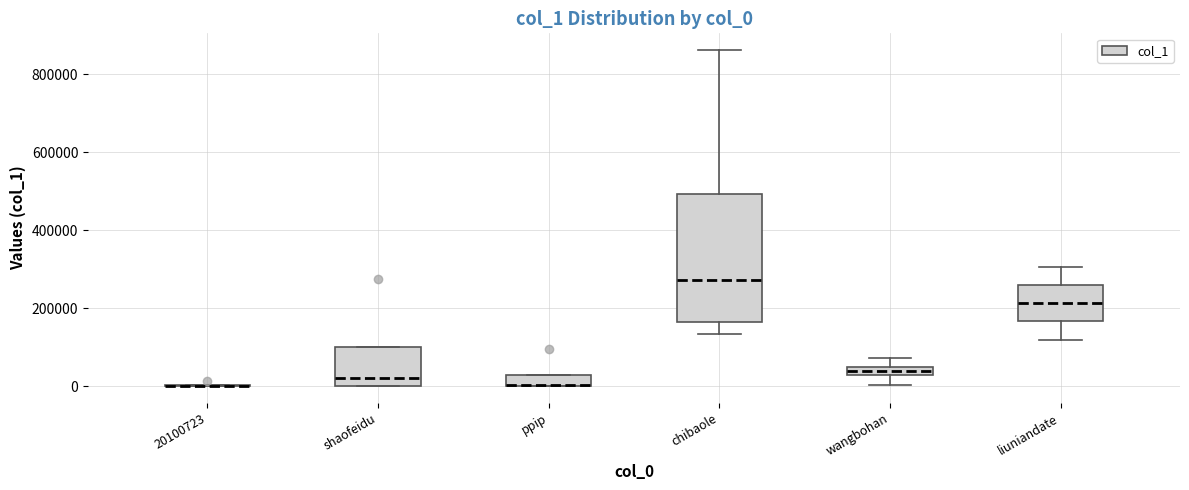

Where is the upper edge of the box for wangbohan on the y-axis? The values are not printed on the chart, so give them approximately, as read against the axis.

40000